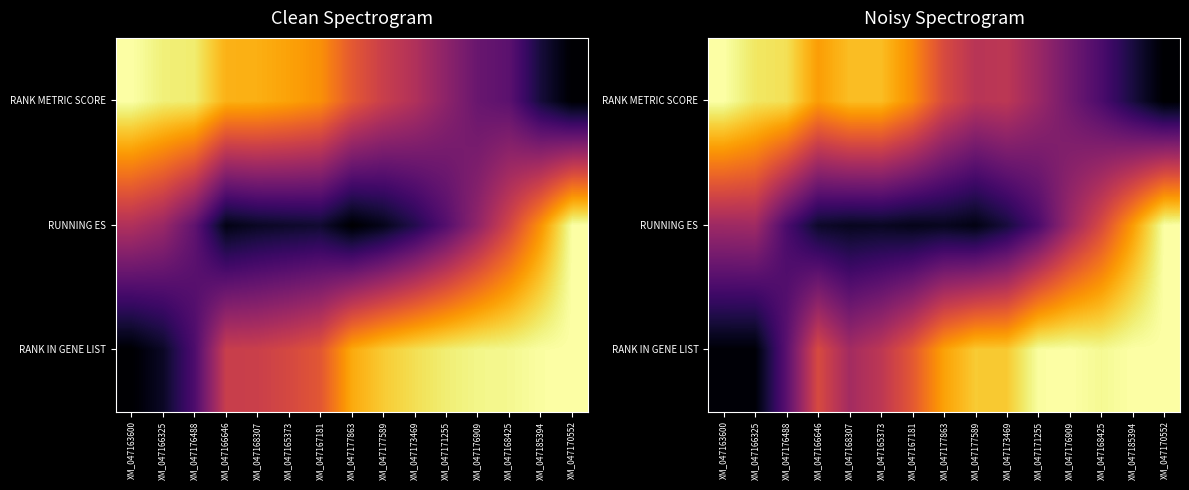

What is the total value across all series at XM_047170552?

2.0